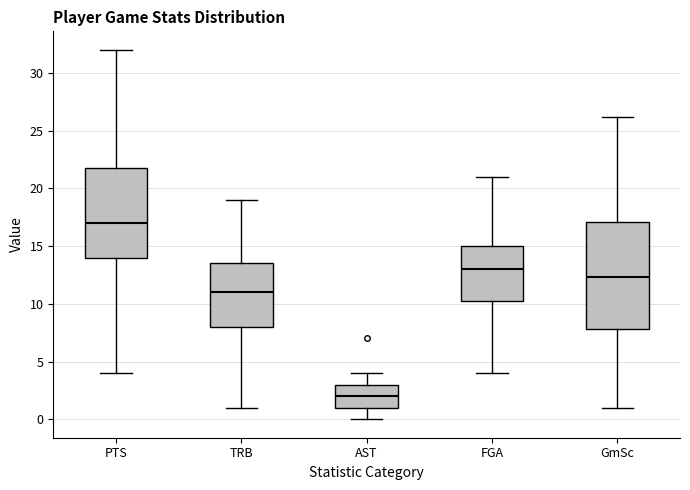

Which box is the tallest, from its lower edge to its upper edge?

GmSc